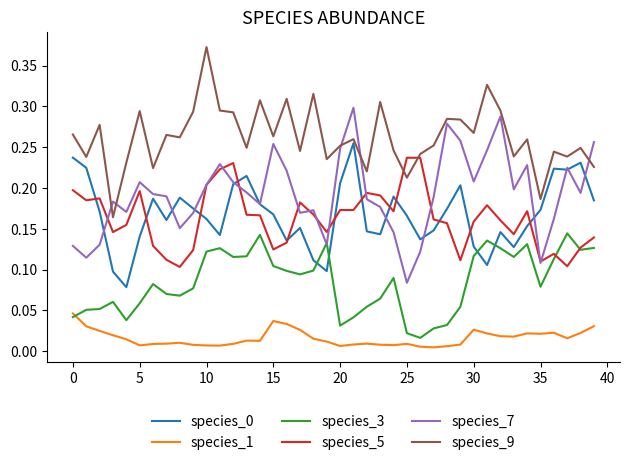

True or false: species_1 and species_5 cross at least once.

False